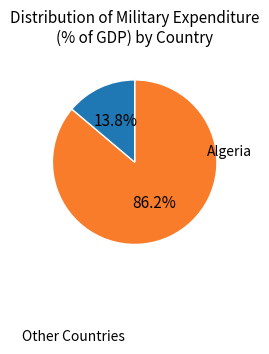

Is there any slice that represents more than half of the pie?

Yes